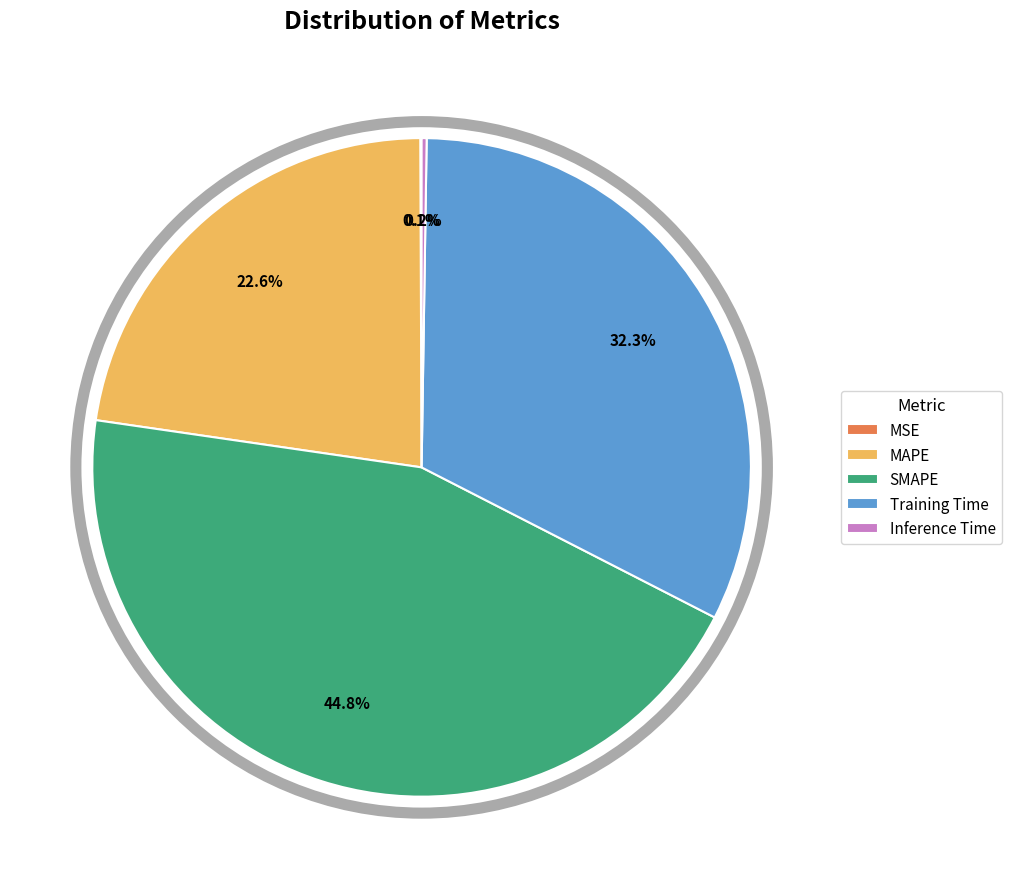

Is it true that Training Time is 32% of the pie?

True